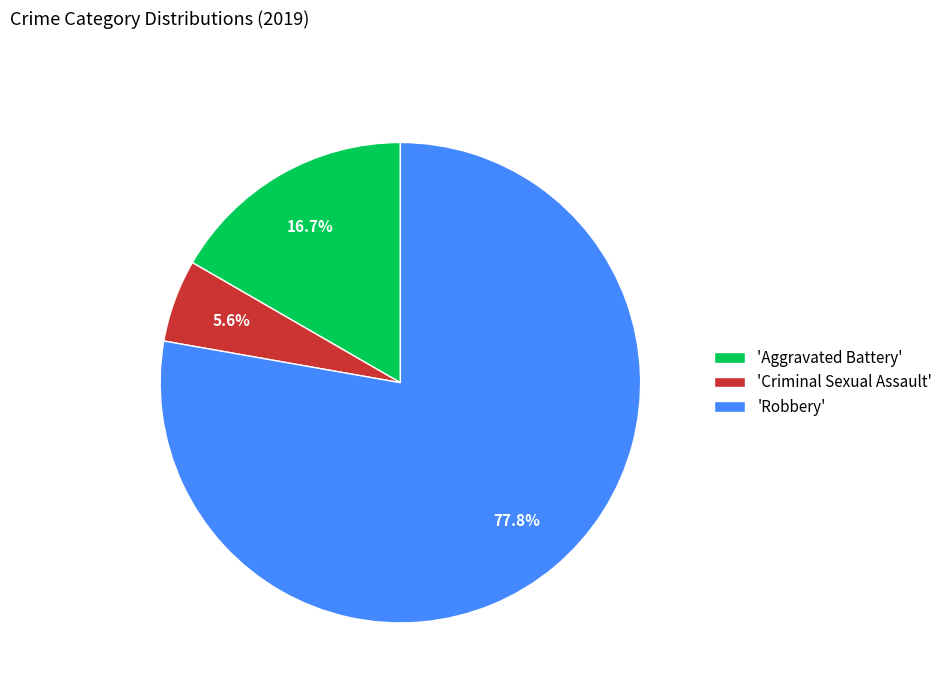

Between 'Criminal Sexual Assault' and 'Aggravated Battery', which is larger?

'Aggravated Battery'